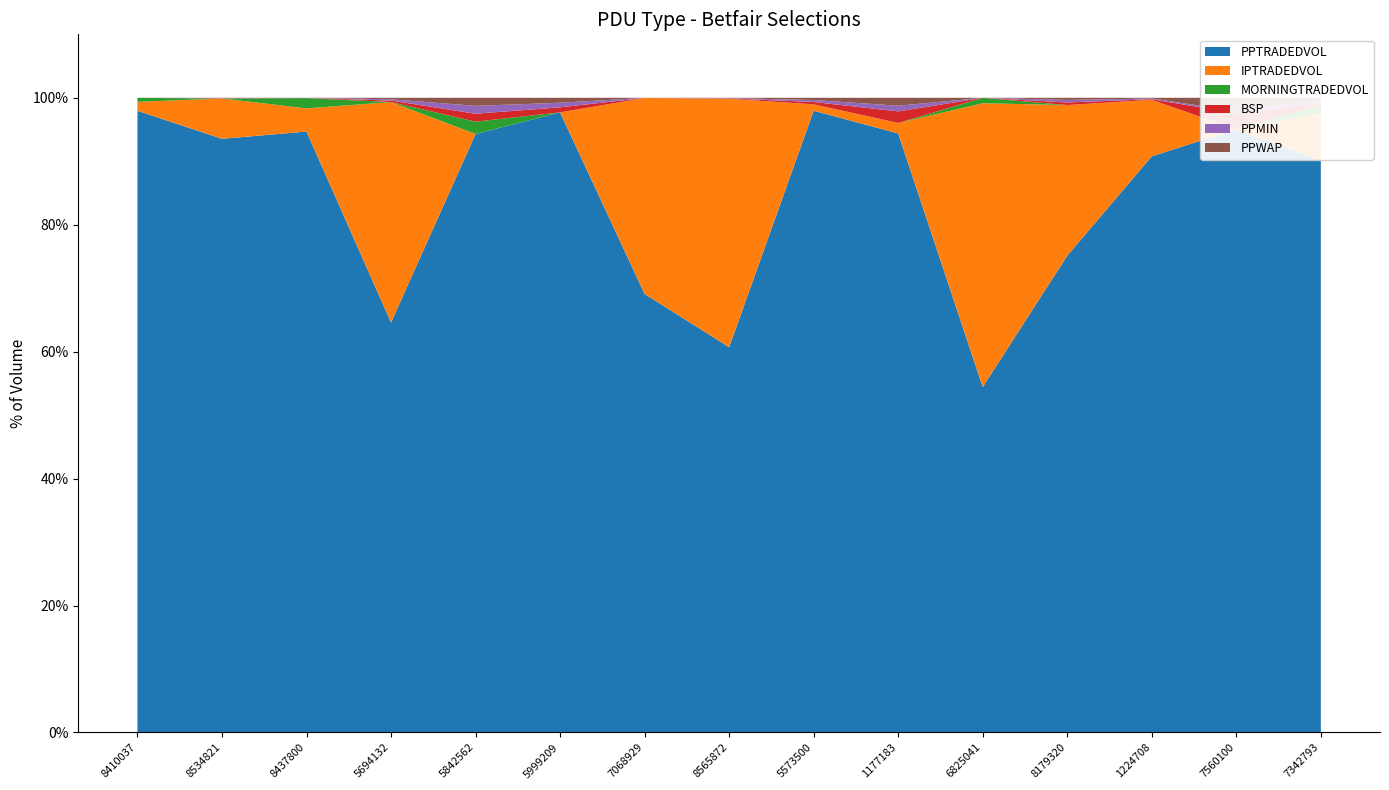

Reading left to right, extract all data points from this chart.

PPTRADEDVOL: 32237.1	5334.7	8956.7	1072.3	485.8	723.6	11029.0	3906.4	1364.2	802.1	15993.9	804.1	2048.9	272.1	727.9
IPTRADEDVOL: 463.5	362.3	345.2	576.6	0.0	0.0	4927.6	2518.9	14.0	14.0	13138.8	254.0	200.8	0.0	61.0
MORNINGTRADEDVOL: 206.6	0.0	152.9	0.0	10.0	0.0	0.0	0.0	0.0	0.0	248.8	0.0	0.0	0.0	10.0
BSP: 1.1	2.0	1.8	4.0	6.4	5.9	1.8	3.7	5.1	15.5	1.3	4.3	2.3	7.2	3.1
PPMIN: 1.1	2.0	1.6	3.3	6.4	5.4	1.7	3.1	4.4	7.6	1.4	4.3	2.5	1.0	3.2
PPWAP: 1.1	2.0	1.7	3.9	6.5	5.8	1.8	3.3	4.8	10.6	1.3	3.6	2.5	6.0	3.1